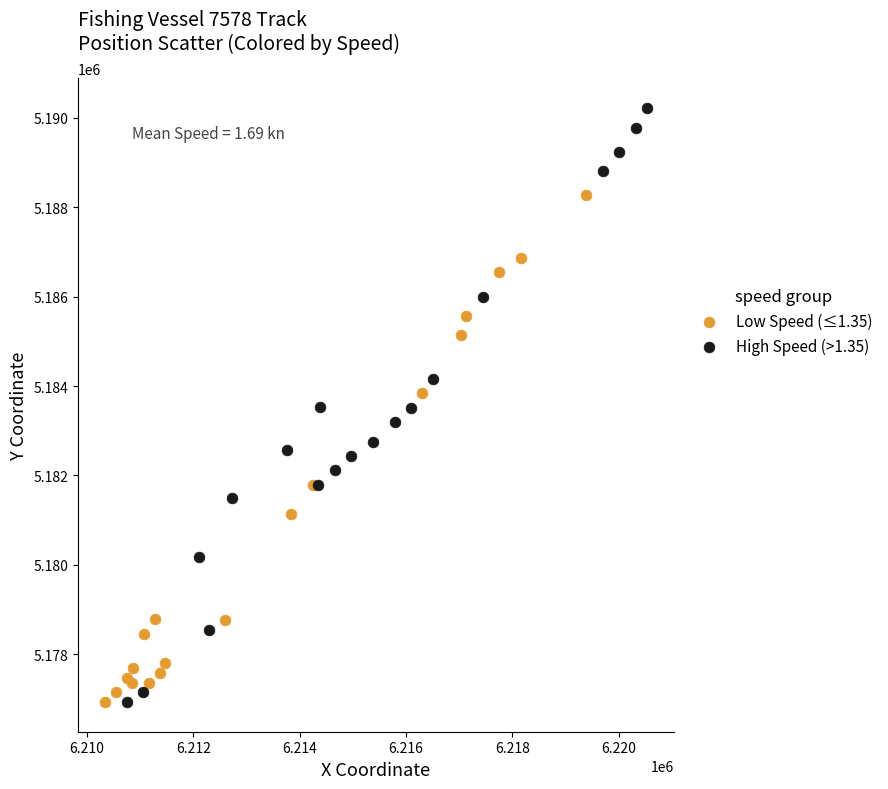

Which series has the largest Y range (max minus min)?

High Speed (>1.35)